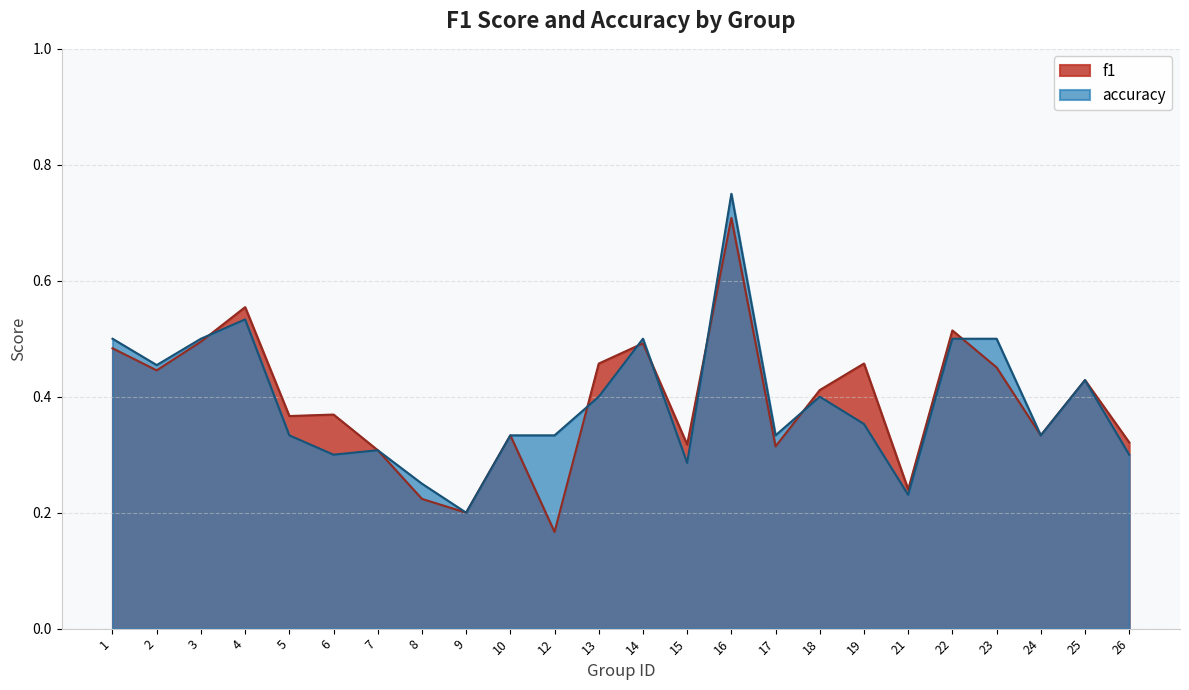

Is it true that accuracy equals 0.2 at 19?

False